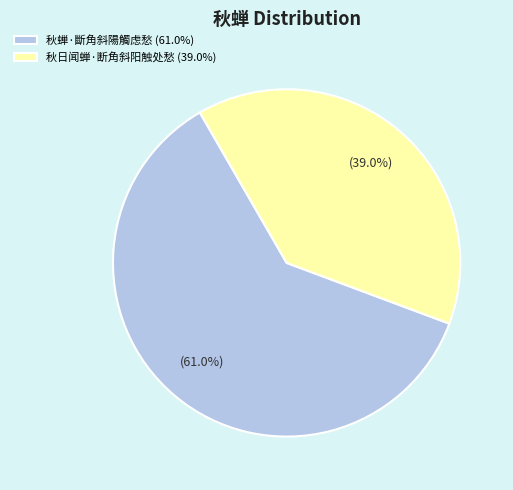

To the nearest percent, what percentage of the pie is 秋日闻蝉·断角斜阳触处愁?

39%